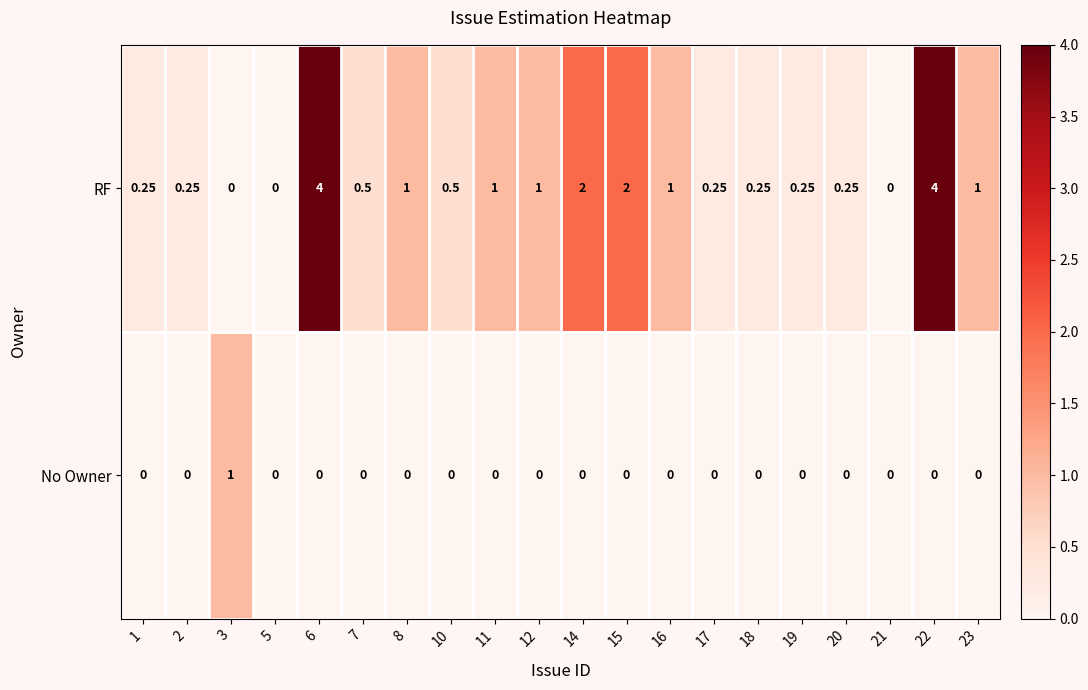

Which series has the largest total across all categories?

RF